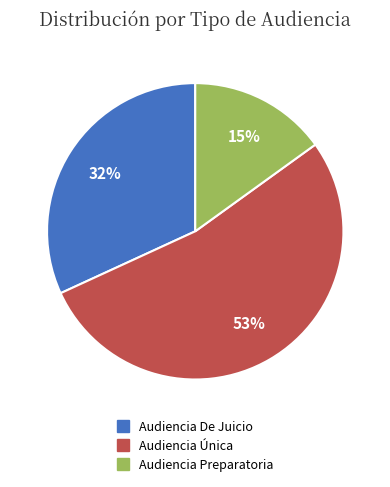

Count the number of slices in the pie.

3